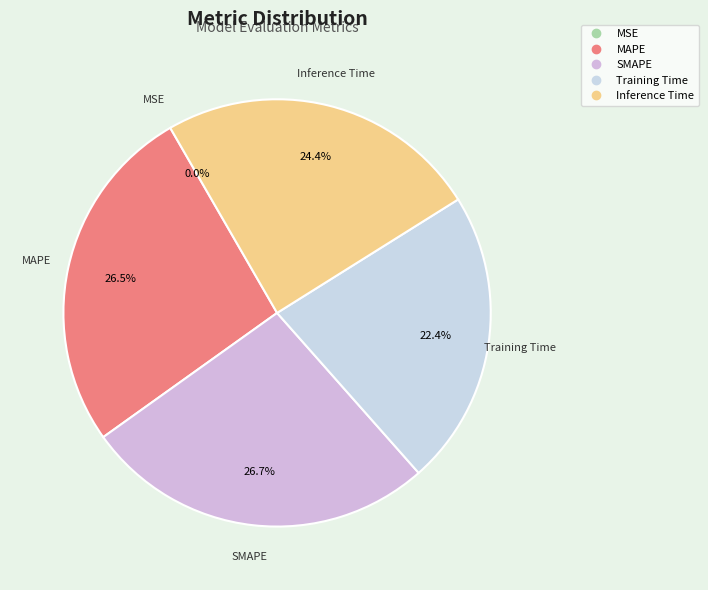

What percentage do SMAPE and Inference Time together represent?

51.1%